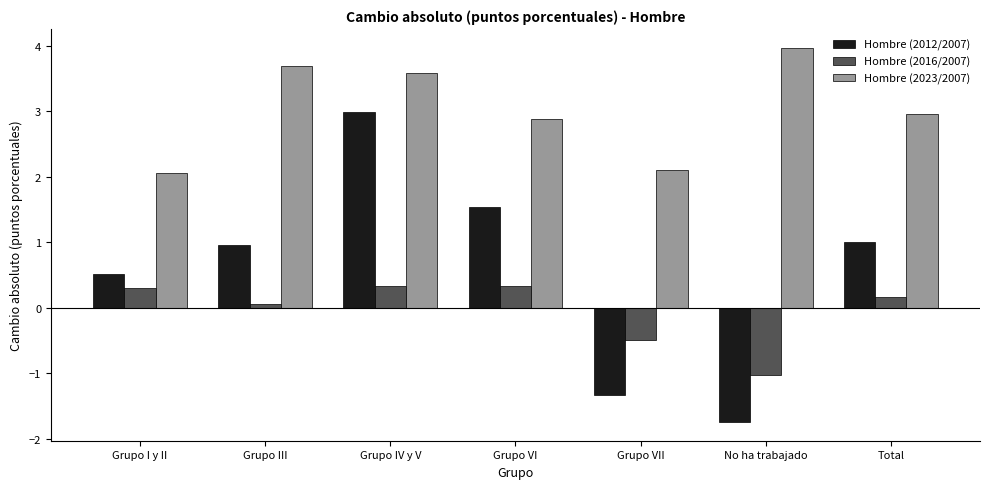

How many groups of bars are there?

7